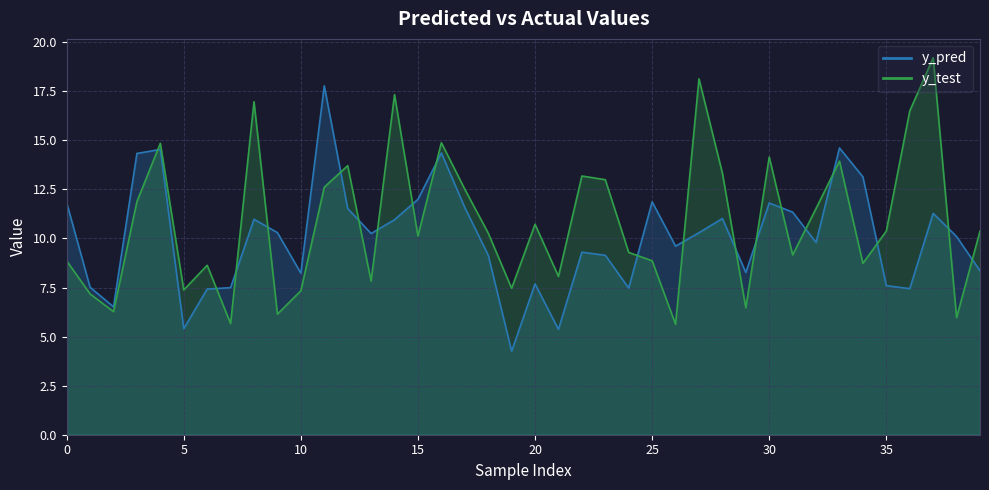

What are all the series names shown in the legend?

y_pred, y_test